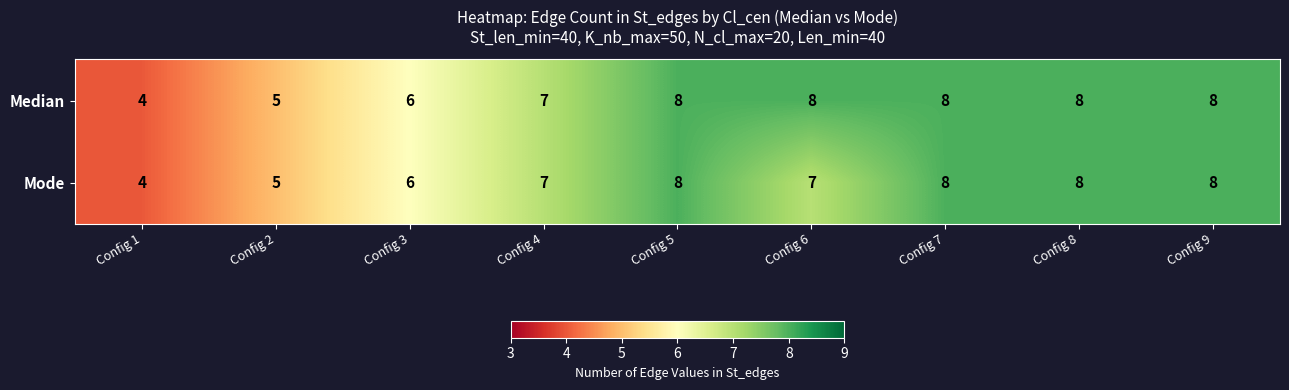

List the series in order of their overall mean, lowest first.

Mode, Median